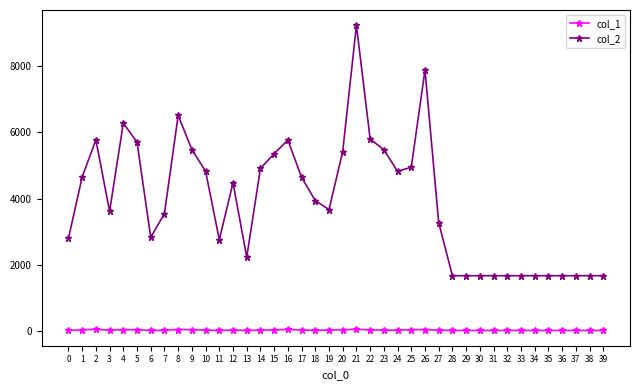

How many values in the col_1 series are below 38?

20